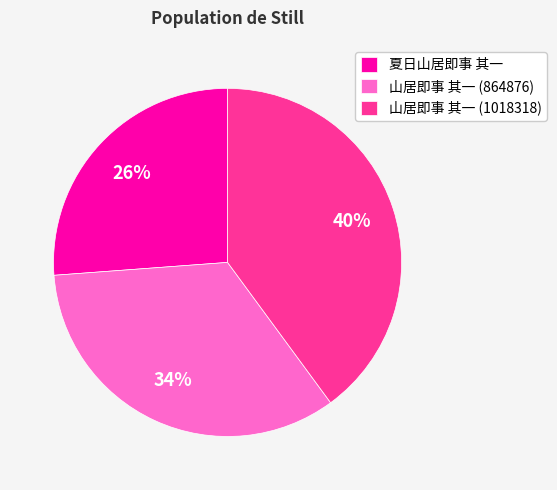

What is the smallest slice in the pie chart?

夏日山居即事 其一